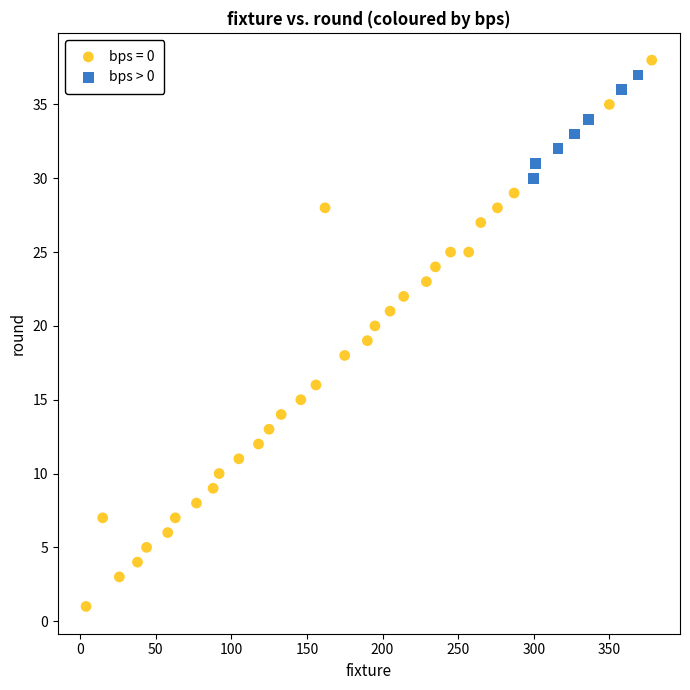

Which series contains the lowest Y value?

bps = 0